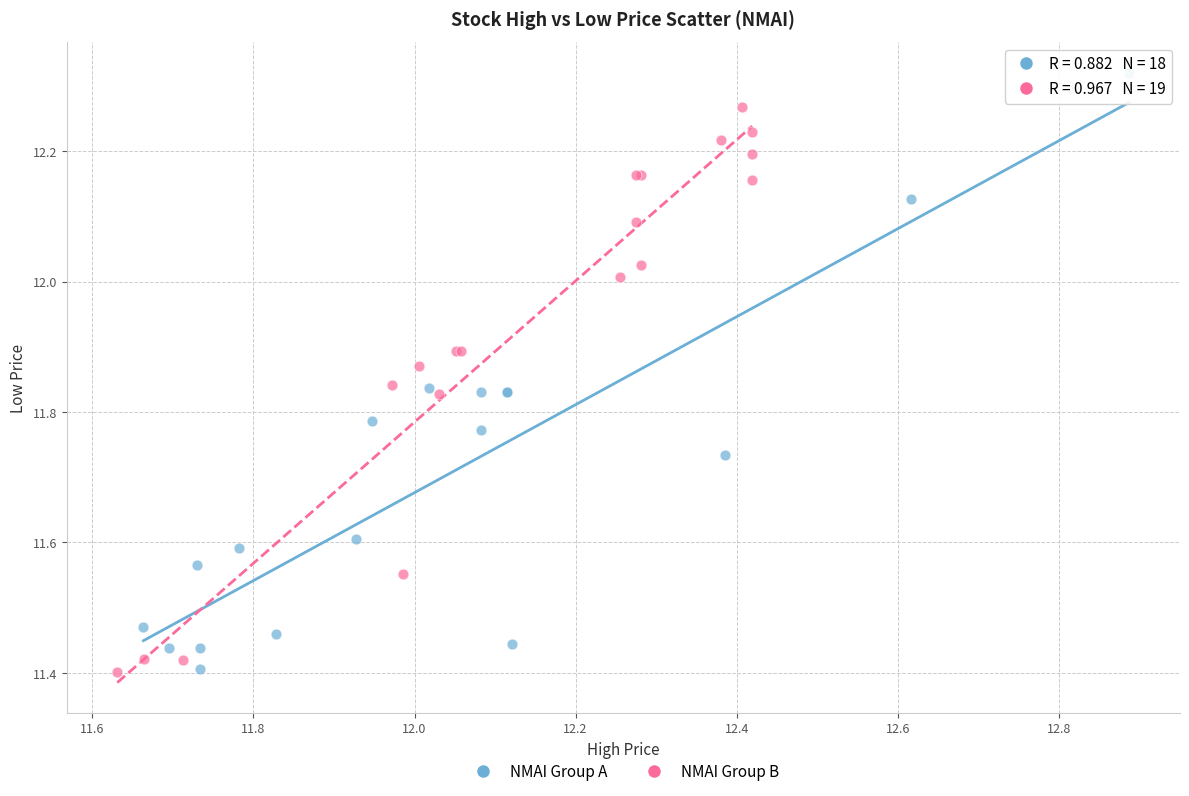

Which series has the largest Y range (max minus min)?

NMAI Group A